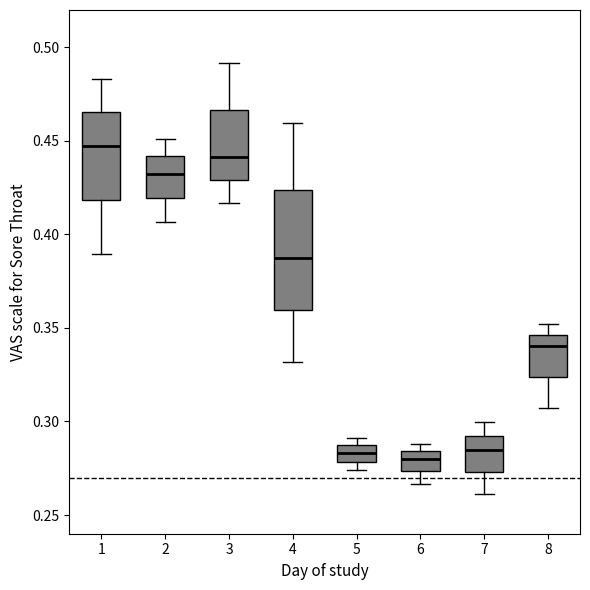

Reading left to right, read every box against the y-axis: the position of its median line, the range the box covers, and the ends of its whiskers. The values are not printed on the chart, so give them approximately, as read against the axis.

1: median 0.450, box 0.420 to 0.465, whiskers 0.390 to 0.485
2: median 0.435, box 0.420 to 0.440, whiskers 0.405 to 0.450
3: median 0.440, box 0.430 to 0.465, whiskers 0.415 to 0.490
4: median 0.390, box 0.360 to 0.425, whiskers 0.330 to 0.460
5: median 0.285 (inside the box), box 0.280 to 0.285, whiskers 0.275 to 0.290
6: median 0.280, box 0.275 to 0.285, whiskers 0.265 to 0.290
7: median 0.285, box 0.275 to 0.290, whiskers 0.260 to 0.300
8: median 0.340, box 0.325 to 0.345, whiskers 0.305 to 0.350